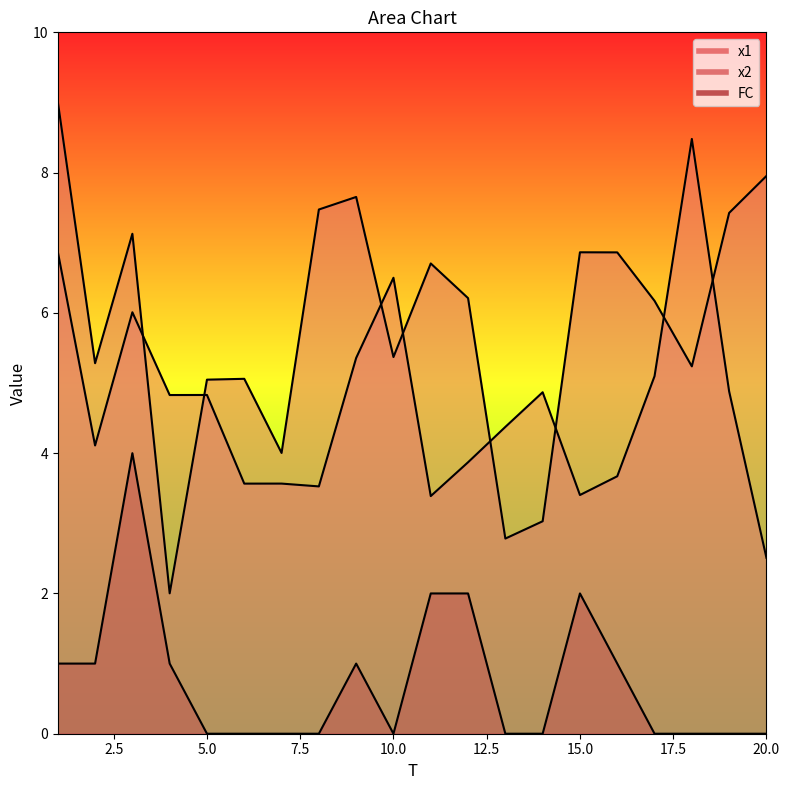

What is the difference between the maximum and minimum values in the x2 series?

7.0